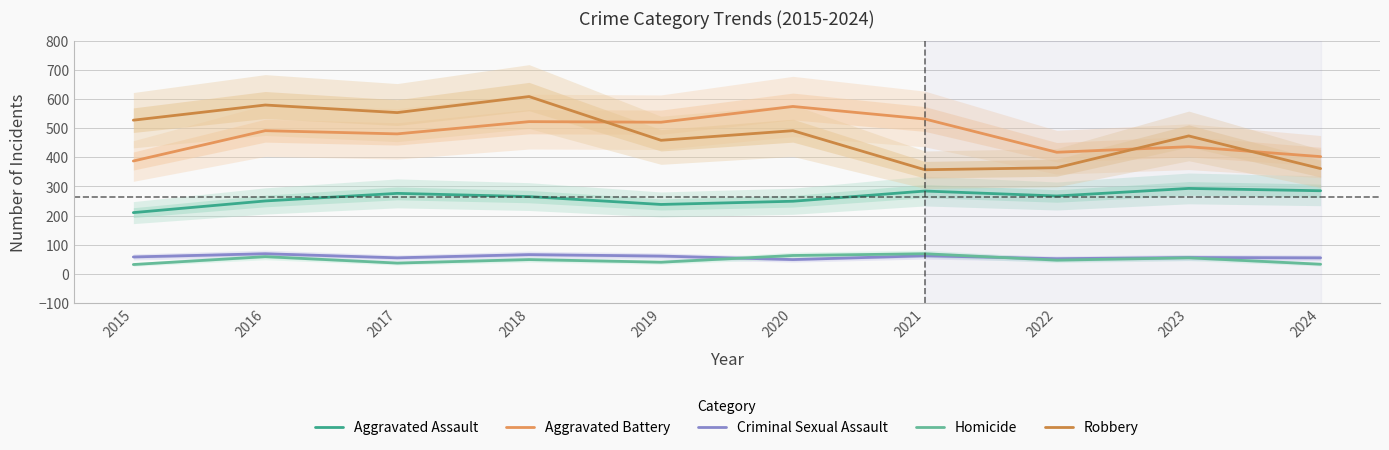

What is the minimum value shown in the chart?

32